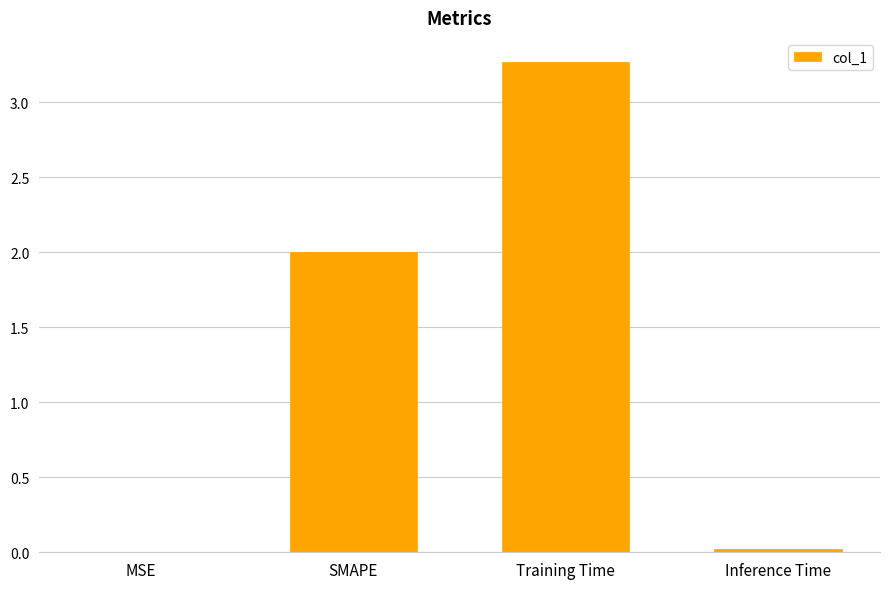

The chart shows a value of 0.0 at MSE. True or false?

True